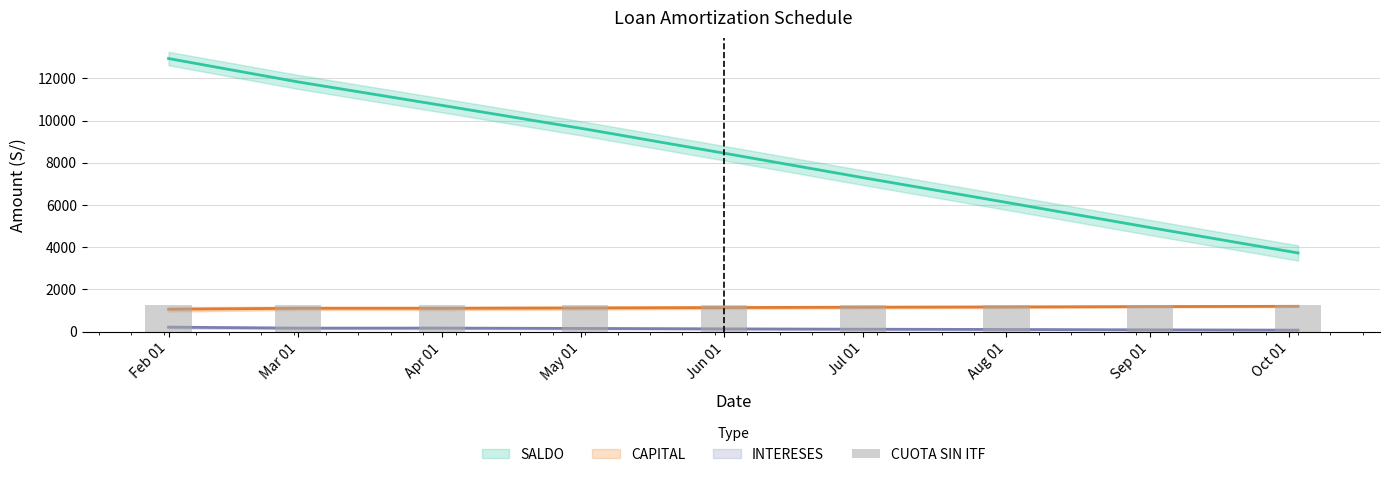

Does the chart contain stacked bars?

No